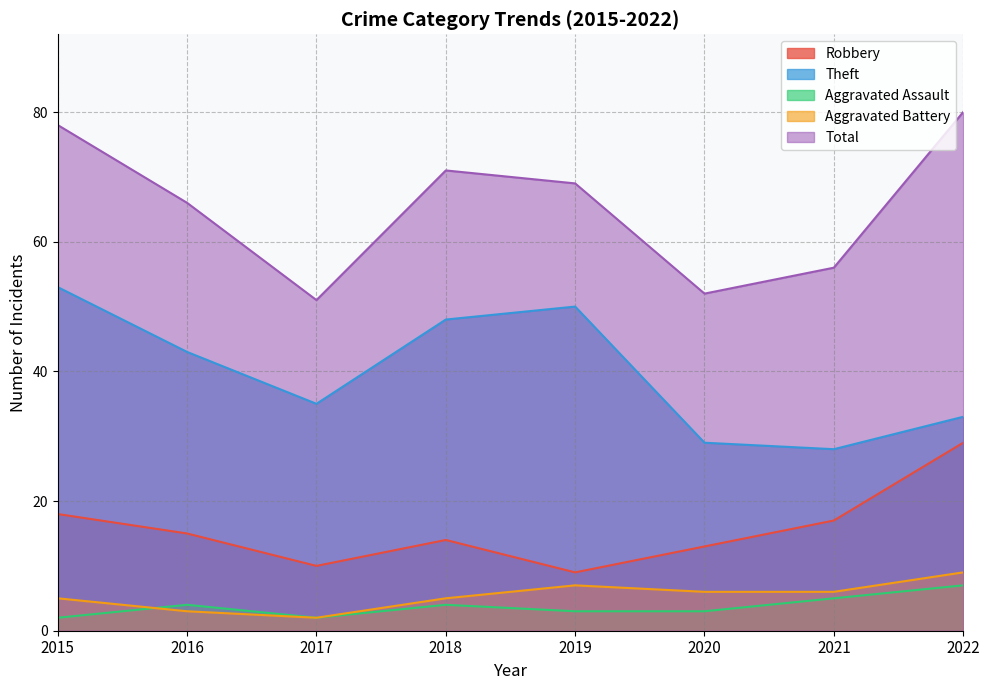

What is the maximum value shown in the chart?

80